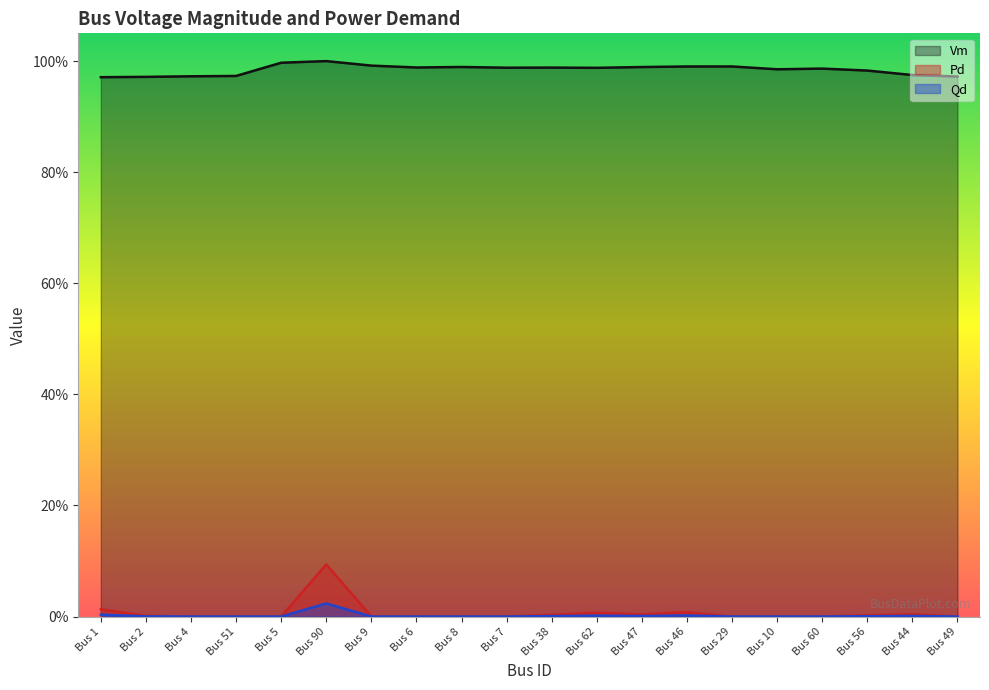

True or false: Pd and Vm cross at least once.

False